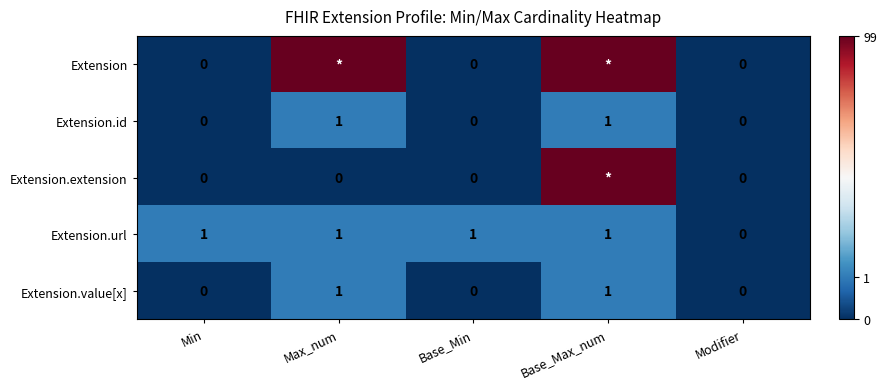

What is the total value across all series at Base_Min?

1.0